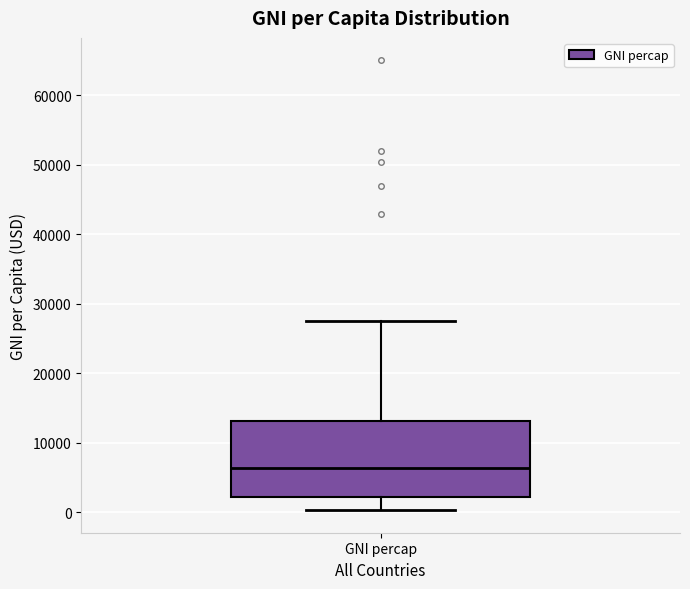

Where does the median line of the box for GNI percap sit on the y-axis? The values are not printed on the chart, so give them approximately, as read against the axis.

6000